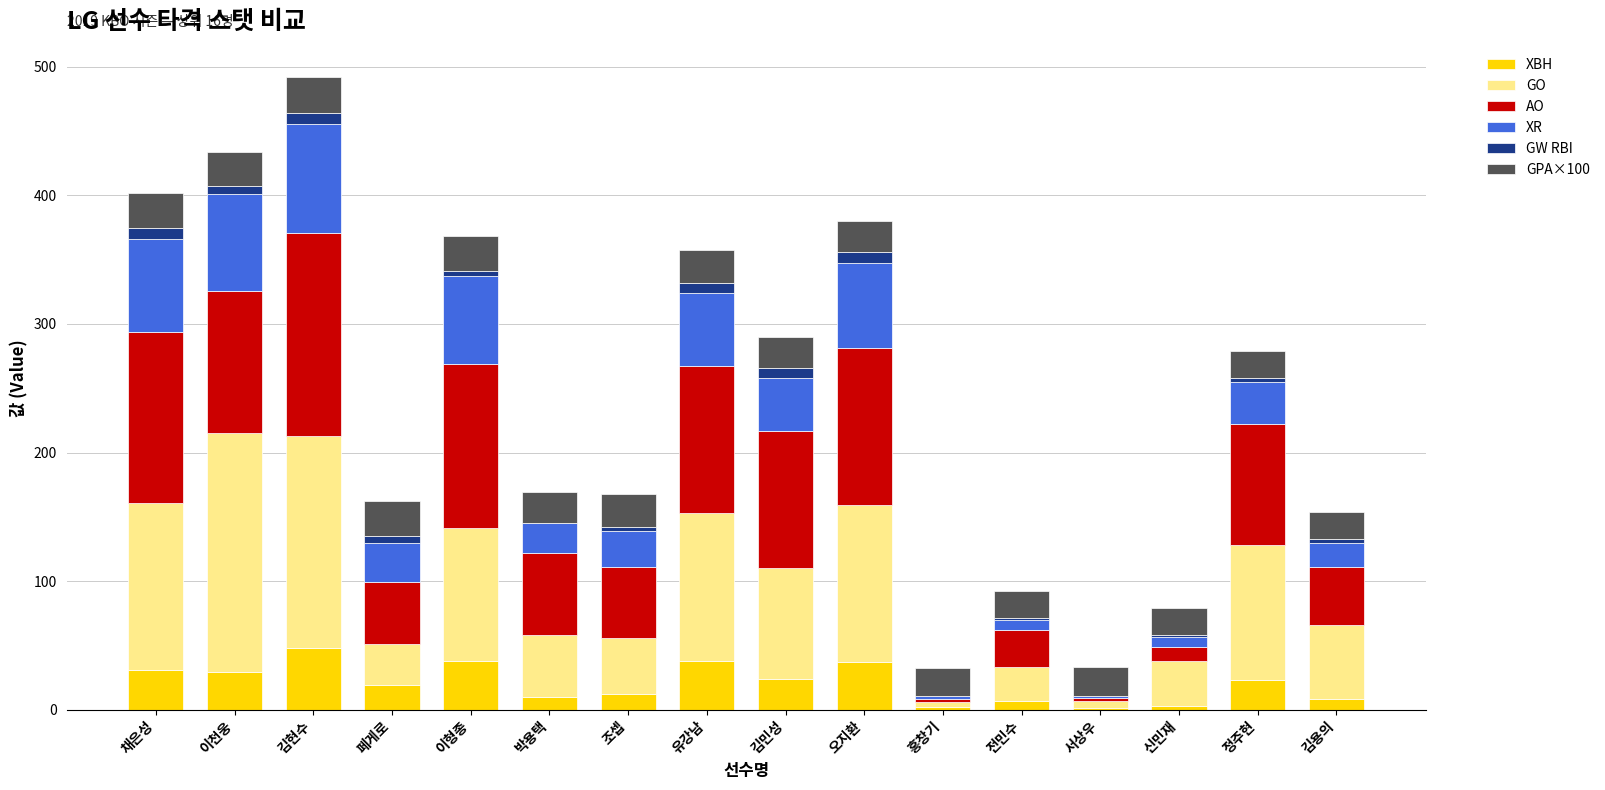

What is the difference between the GW RBI values at 김현수 and 김민성?

1.0